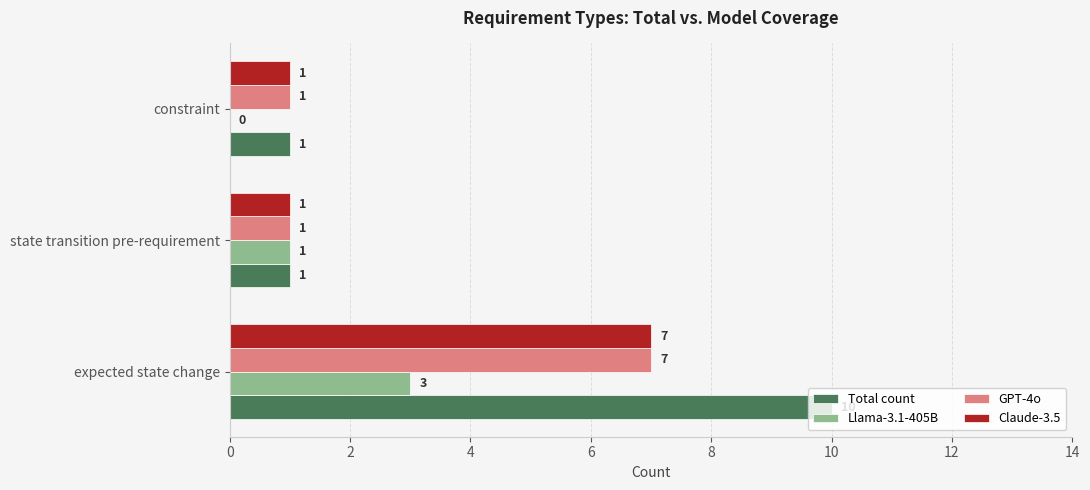

At which category is the sum across all series the highest?

expected state change